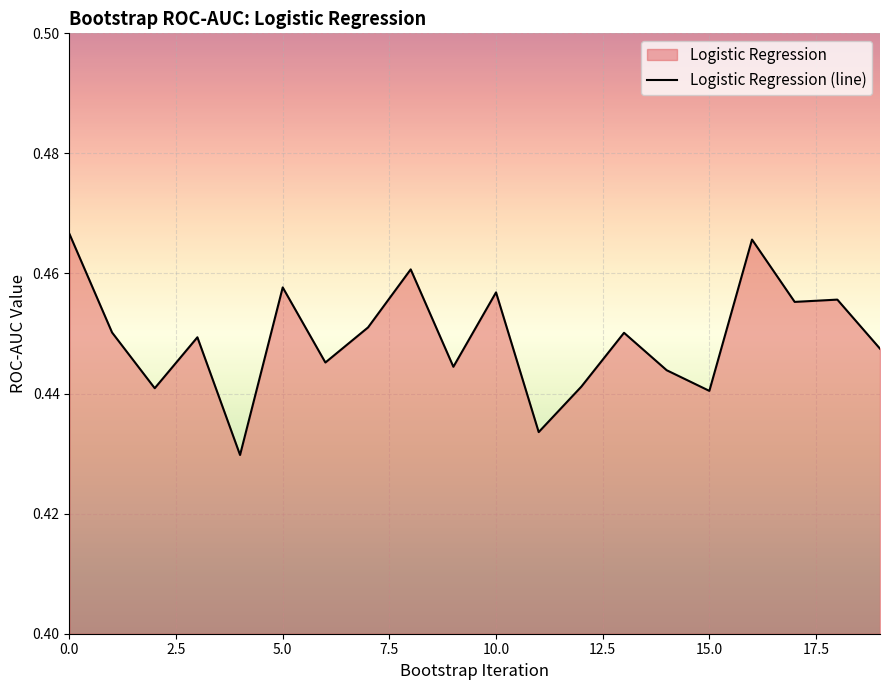

What is the greatest value displayed?

0.5